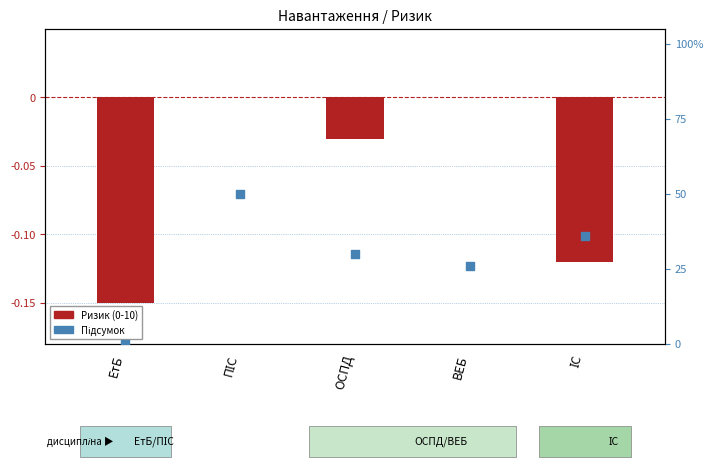

Which series has the largest total across all categories?

Підсумок